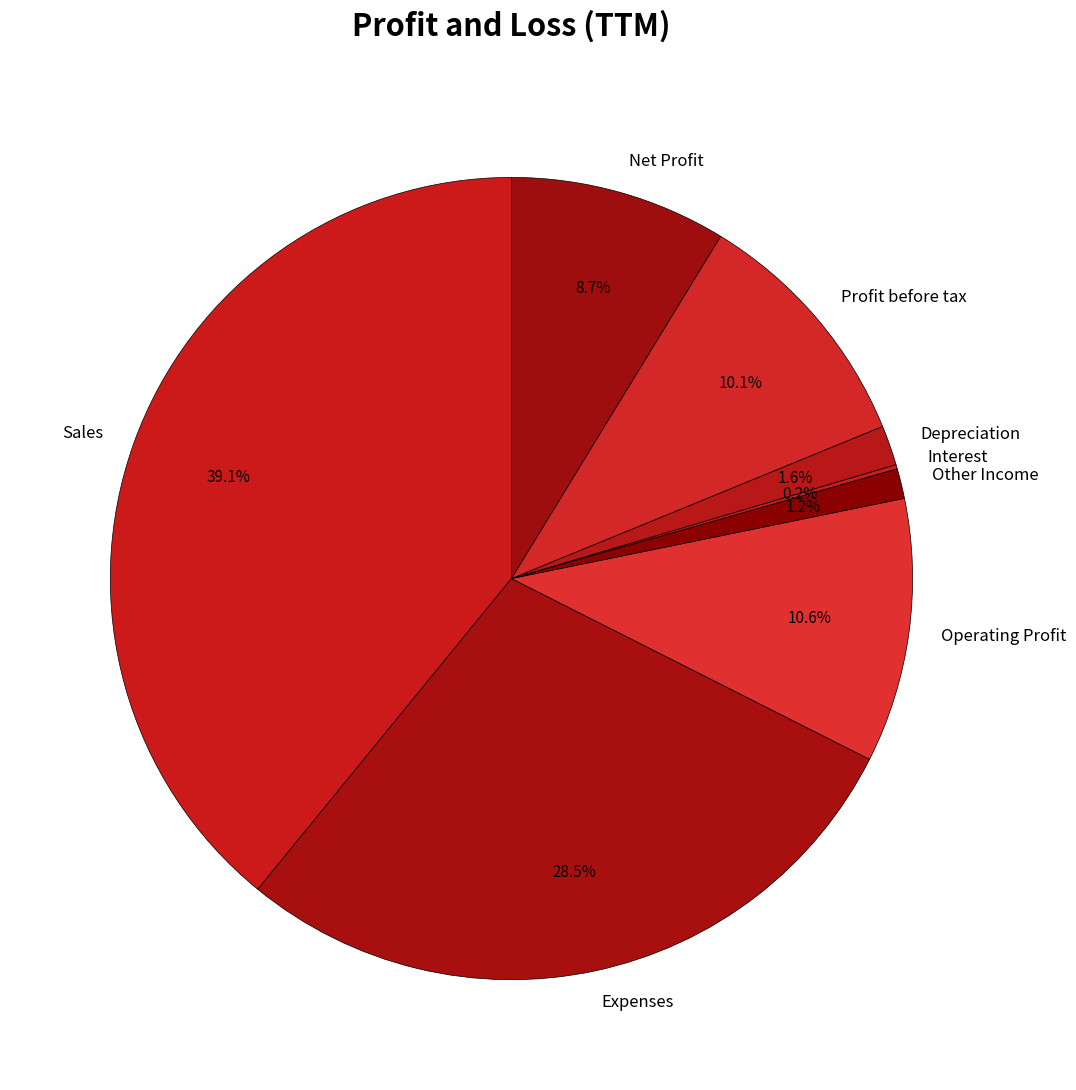

The Profit before tax slice represents 10% of the pie. True or false?

True